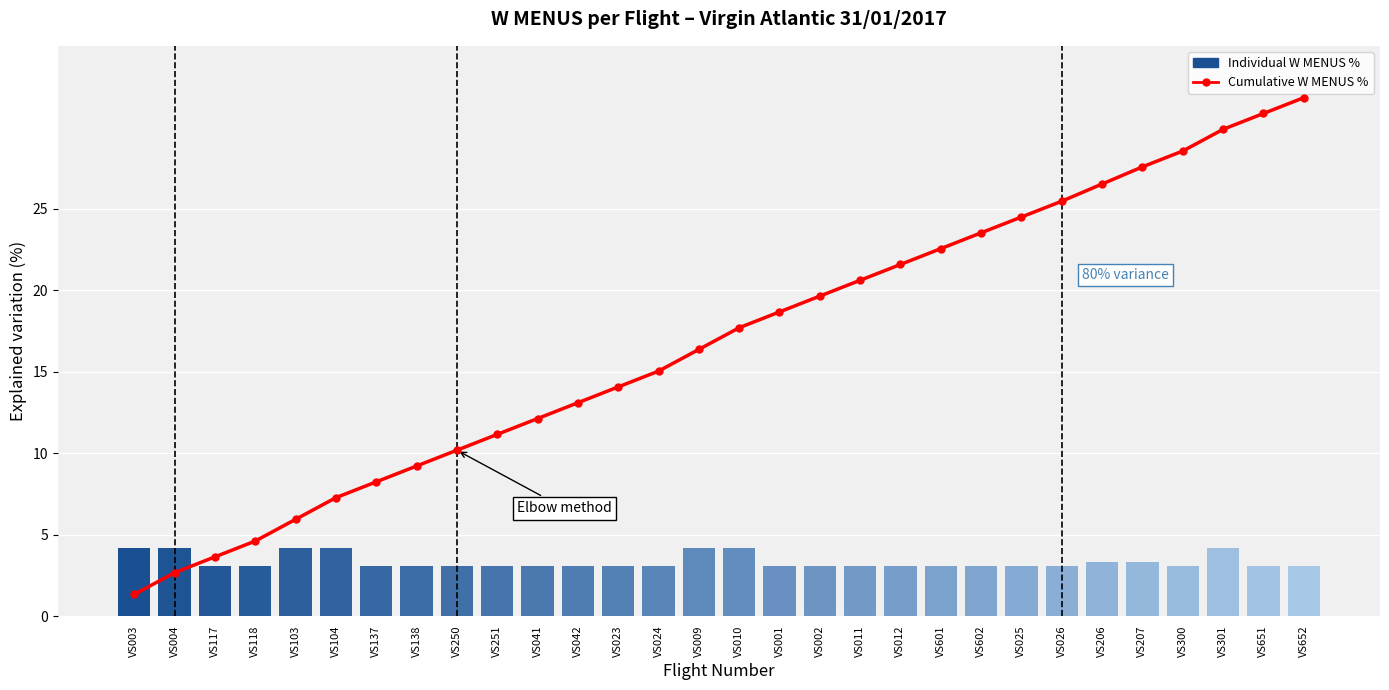

Between VS301 and VS250, which is larger?

VS301